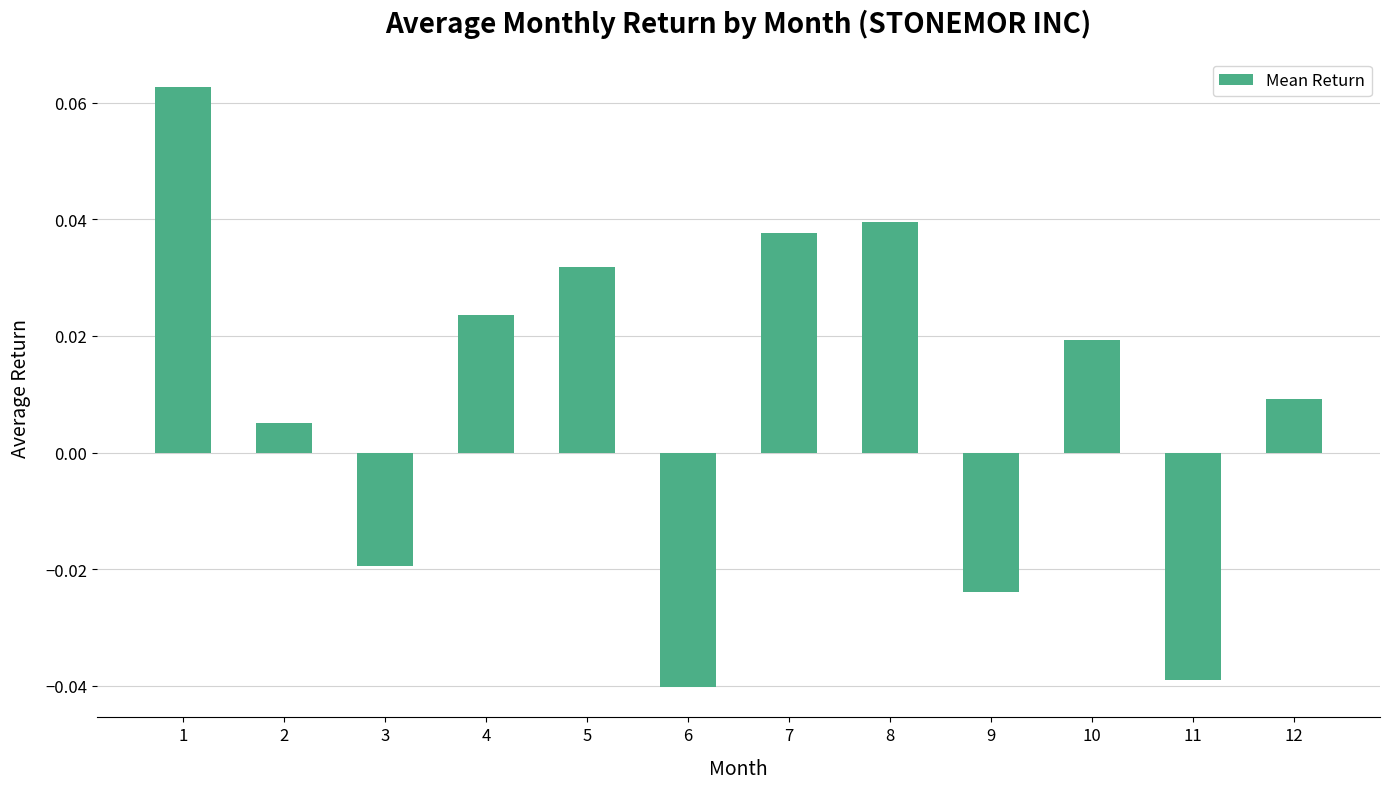

The value at 5 is 0.1. True or false?

False